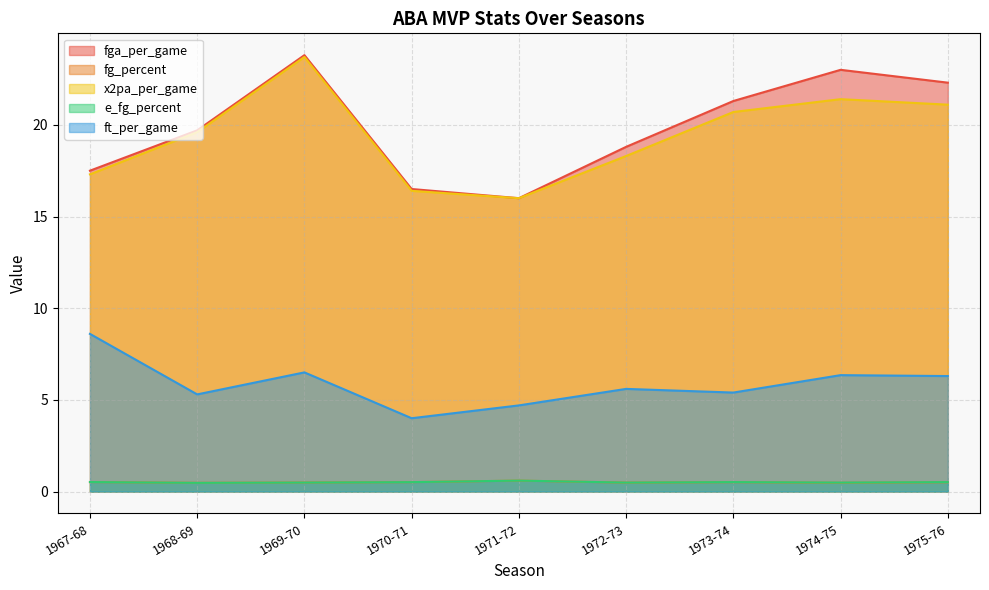

Which category has the lowest value in the x2pa_per_game series?

1971-72